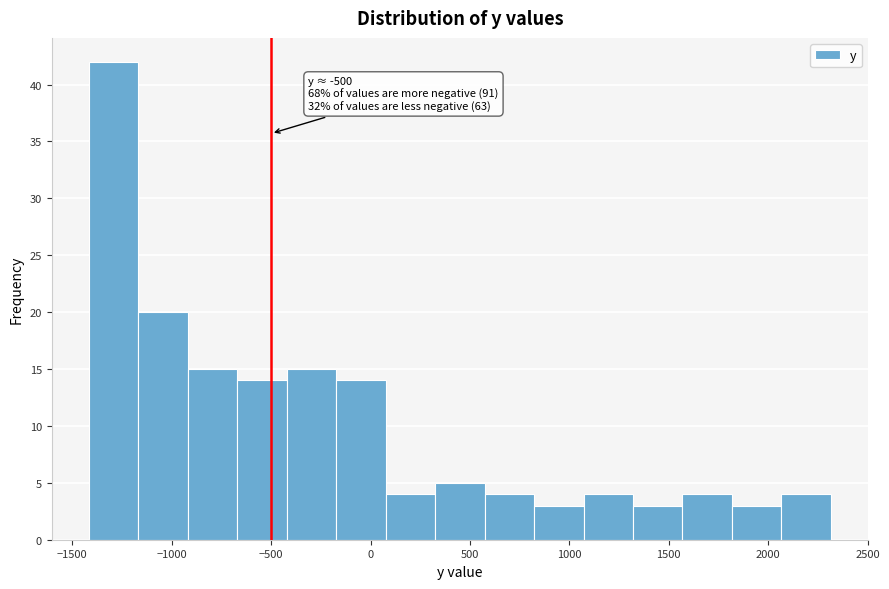

Which range on the x-axis has the tallest bar?

-1400 to -1150